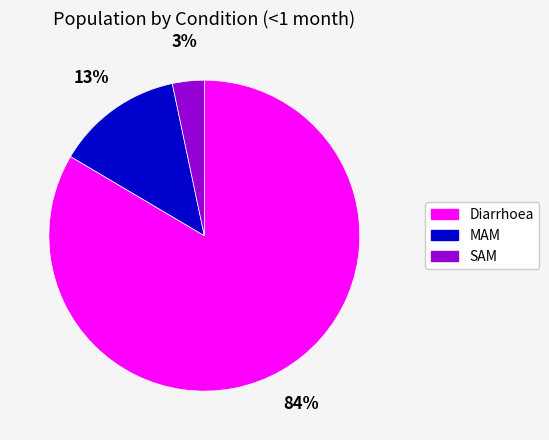

What is the smallest slice in the pie chart?

SAM